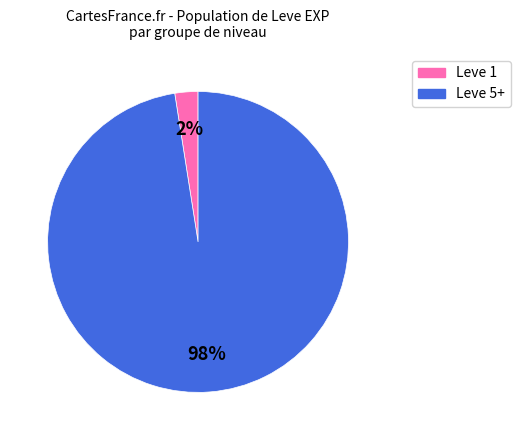

To the nearest percent, what is the average slice percentage?

50%